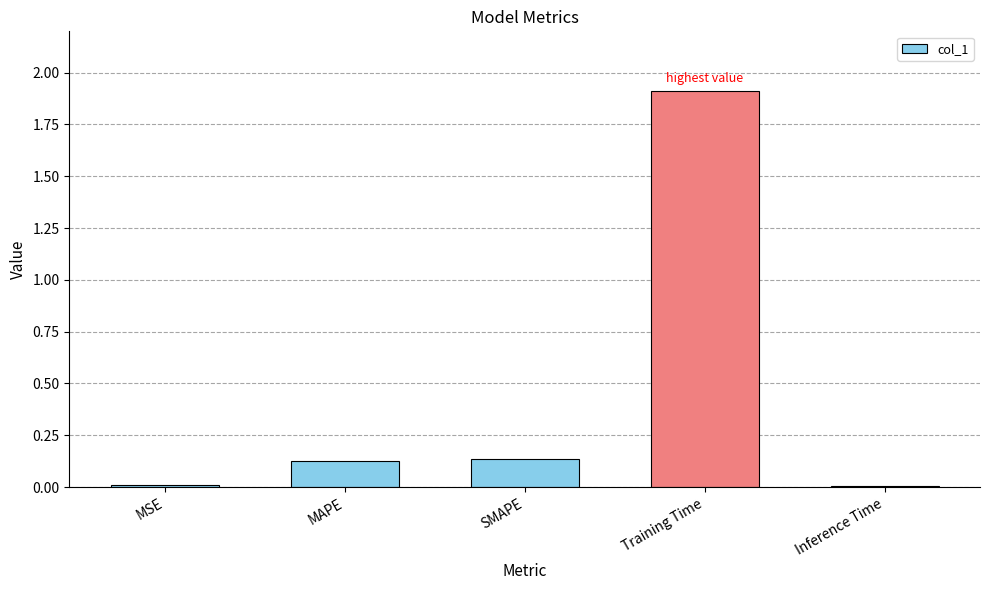

What is the difference between the maximum and minimum values?

1.9